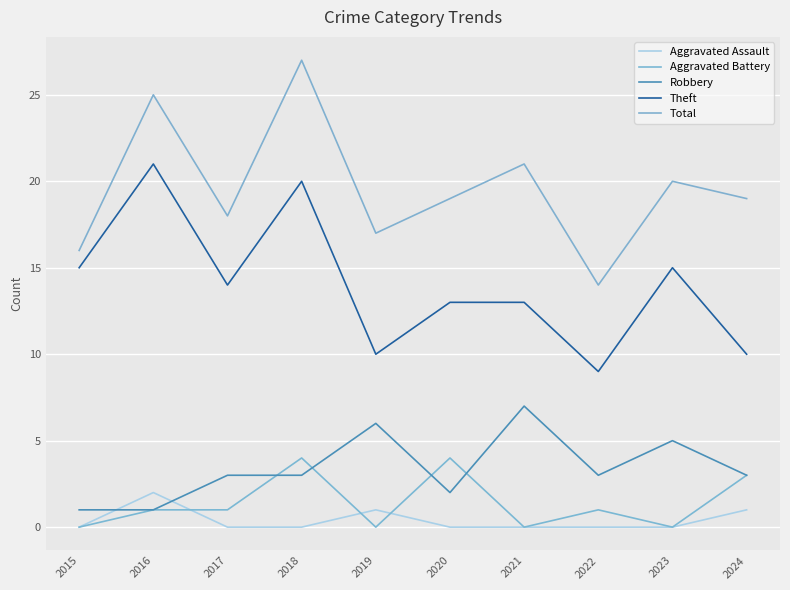

What is the value of the Robbery point at the 10th from the left?

3